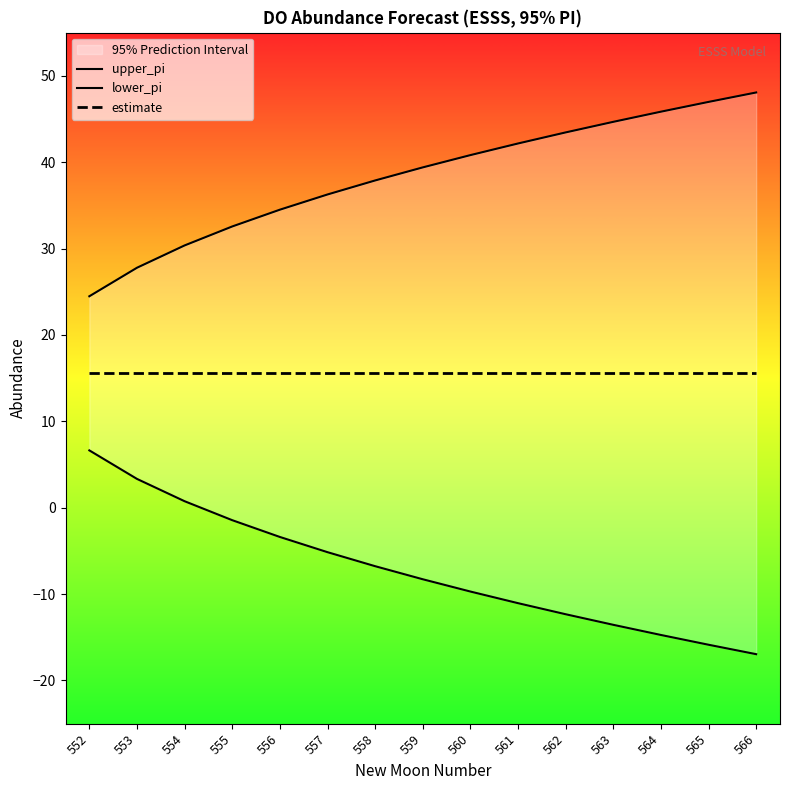

At 561, list the series in order from largest to smallest.

upper_pi, estimate, lower_pi